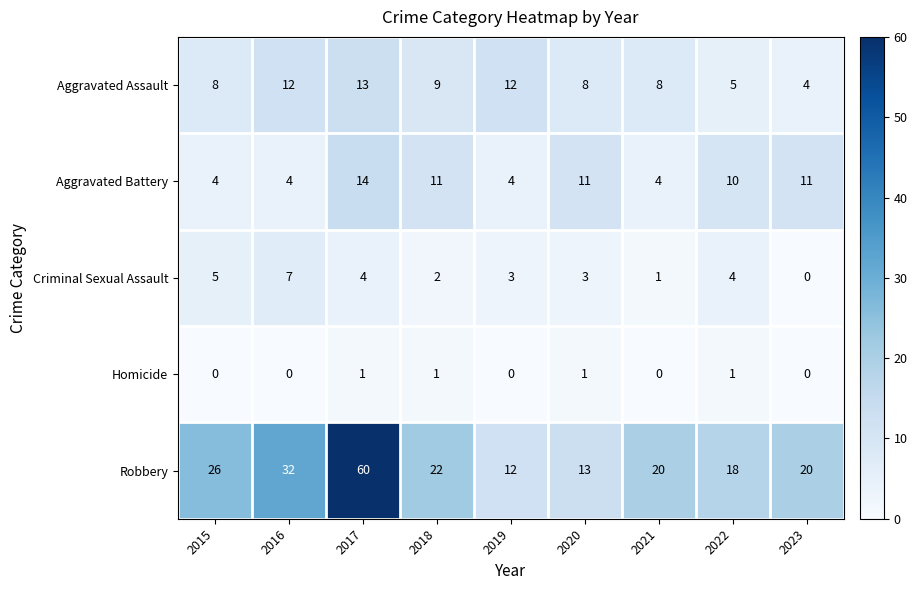

What is the difference between the maximum and minimum values in the Aggravated Battery series?

10